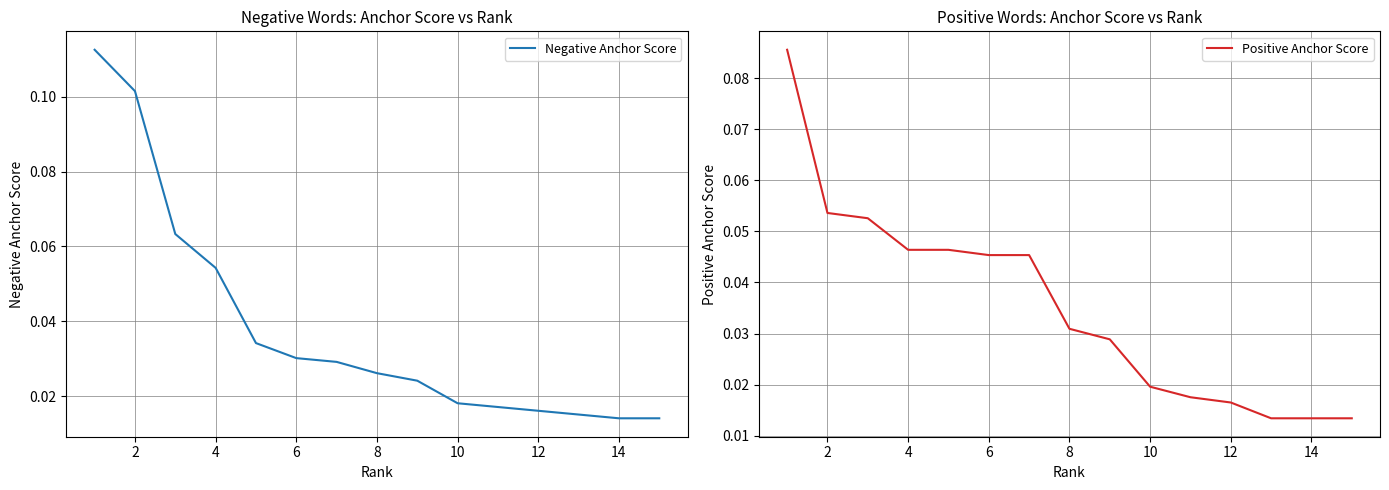

True or false: Negative Anchor Score and Positive Anchor Score intersect in this chart.

True